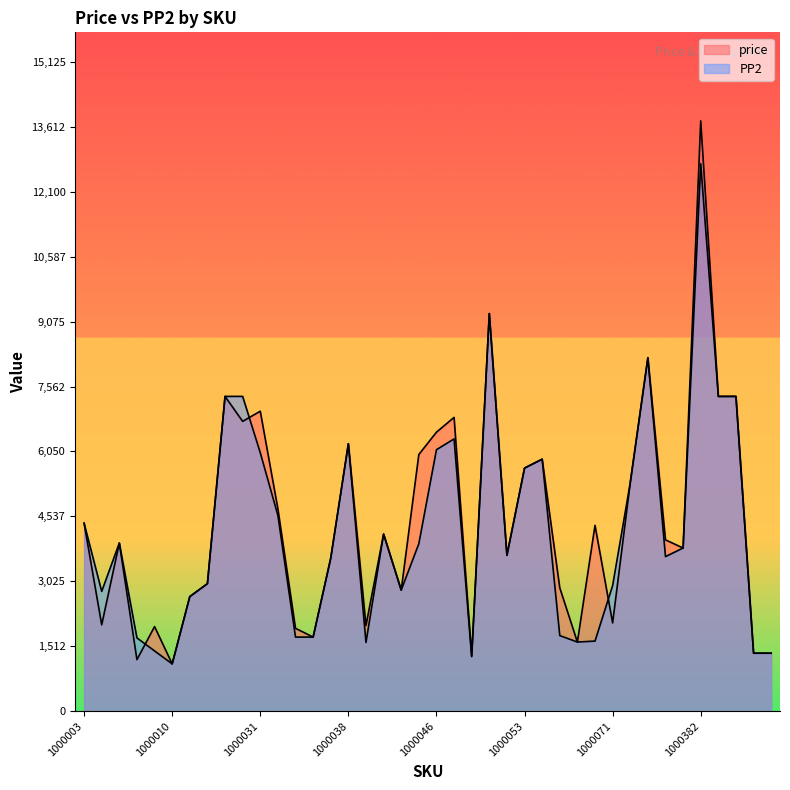

Where is the first local maximum for price?

1000006